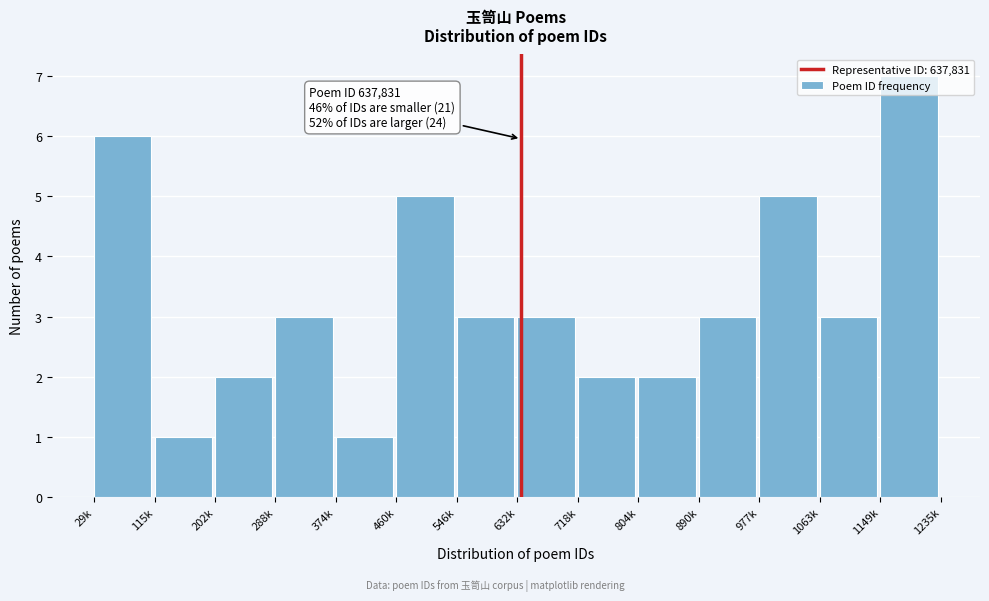

The value at 1063k is 3. True or false?

True